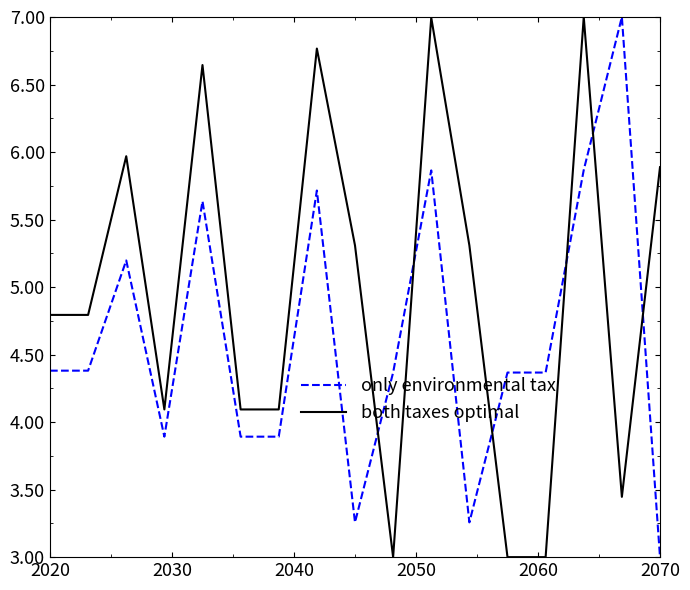

True or false: both taxes optimal has more than 1 interior local peaks.

True